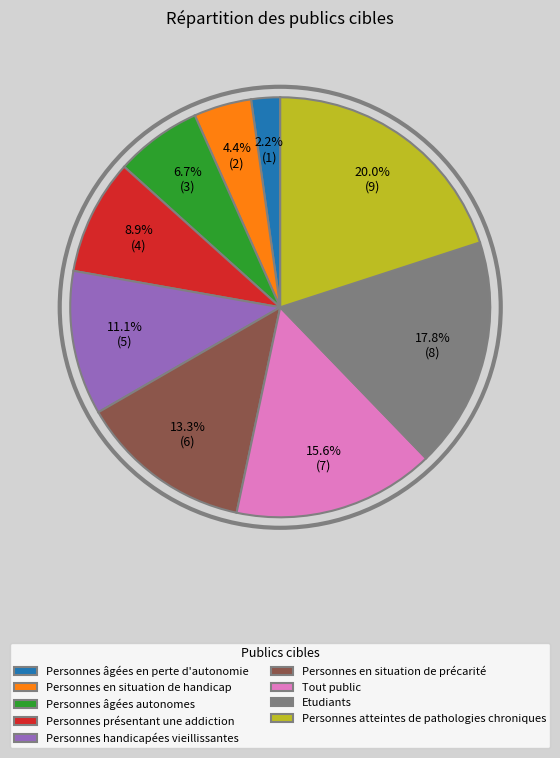

Does Personnes présentant une addiction account for over 50% of the chart?

No